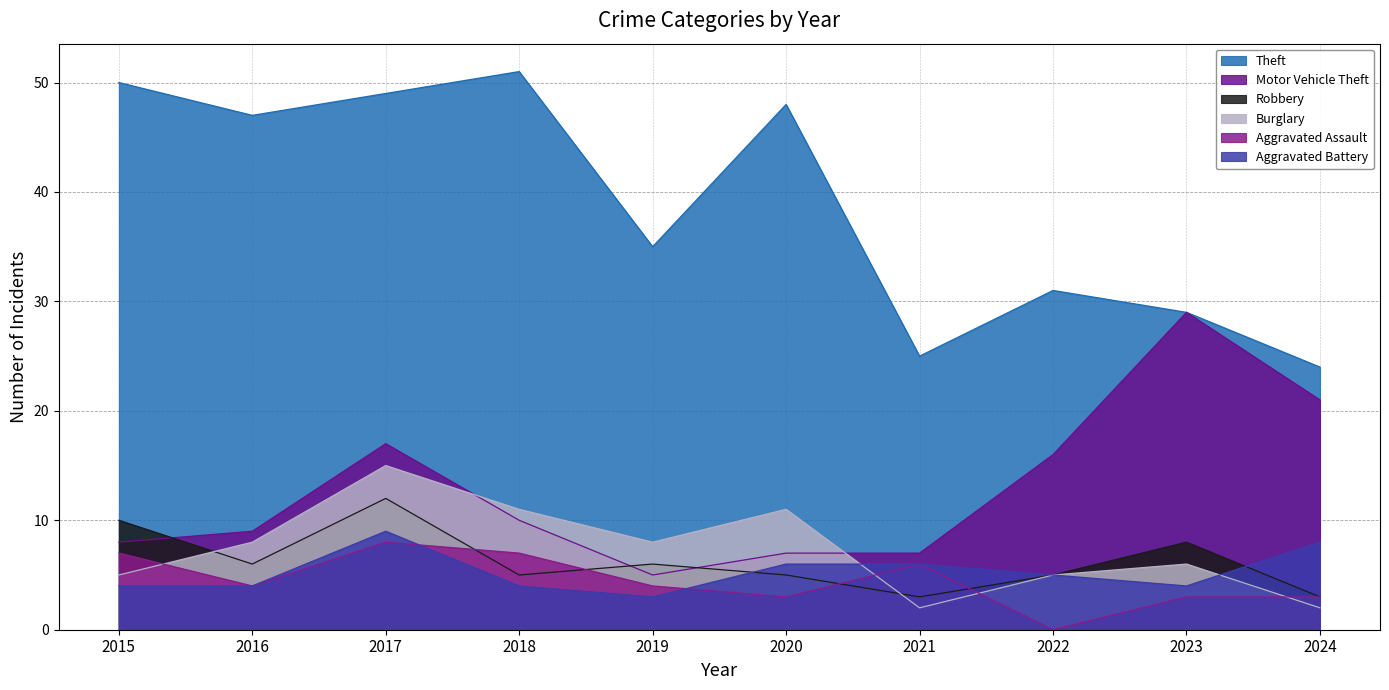

Between 2016 and 2017, which series saw the biggest shift?

Motor Vehicle Theft